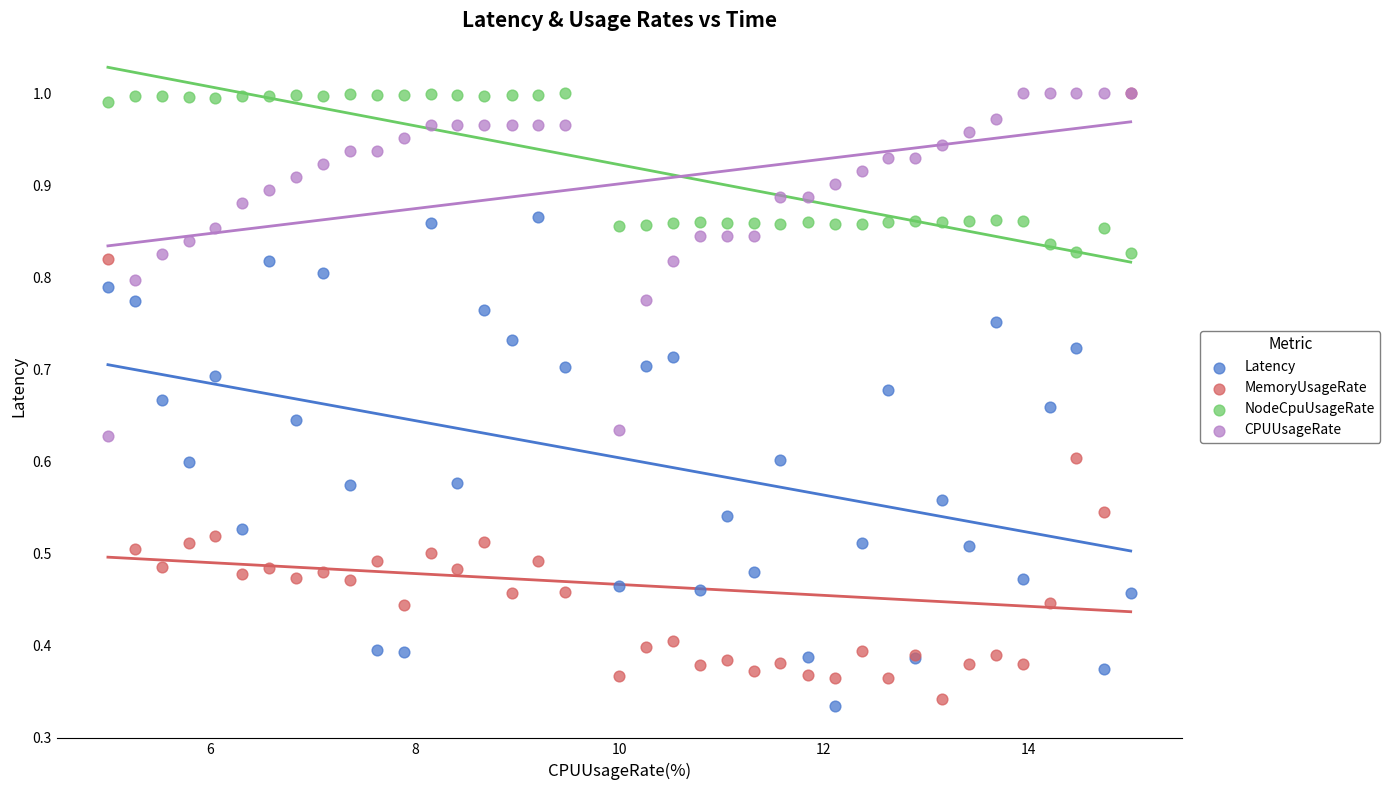

Which series has the largest Y range (max minus min)?

MemoryUsageRate